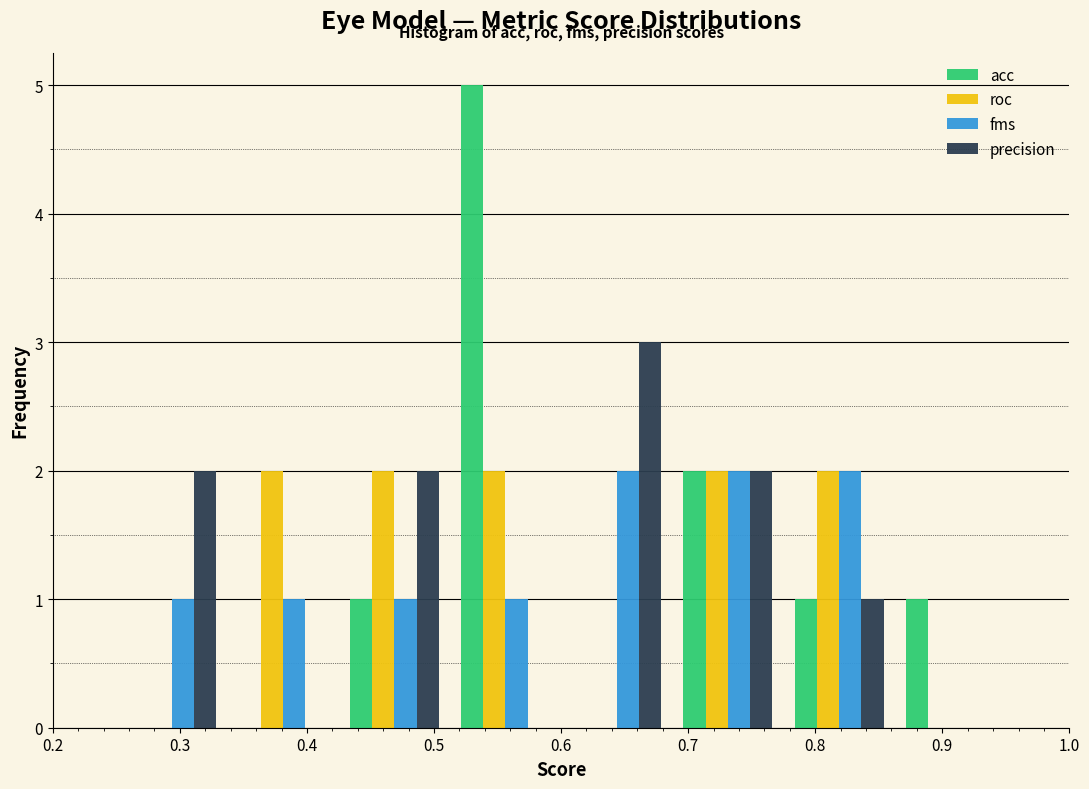

Reading left to right, list every range on the x-axis with the height of the bar of each series over it. Neither the bar edges nor the heights are printed on the chart, so give them approximately, as read against the axes.

0.25 to 0.34: acc=0	roc=0	fms=1	precision=2
0.34 to 0.43: acc=0	roc=2	fms=1	precision=0
0.43 to 0.51: acc=1	roc=2	fms=1	precision=2
0.51 to 0.60: acc=5	roc=2	fms=1	precision=0
0.60 to 0.69: acc=0	roc=0	fms=2	precision=3
0.69 to 0.78: acc=2	roc=2	fms=2	precision=2
0.78 to 0.86: acc=1	roc=2	fms=2	precision=1
0.86 to 0.95: acc=1	roc=0	fms=0	precision=0